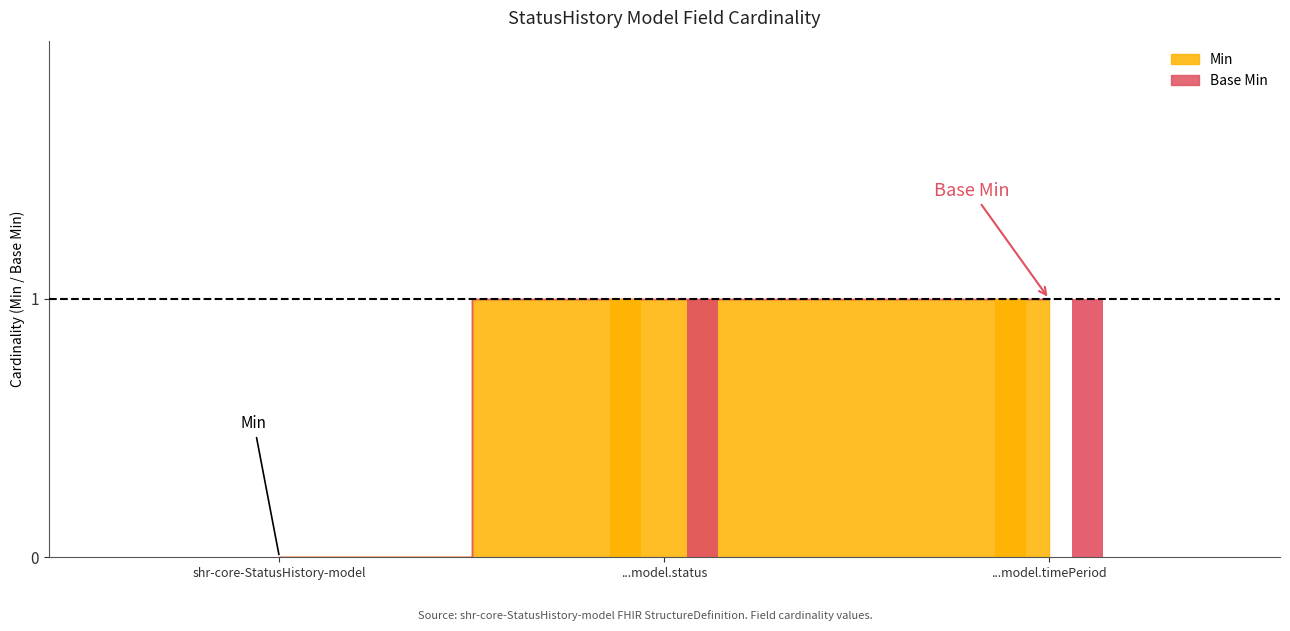

What position from the left is shr-core-StatusHistory-model?

1